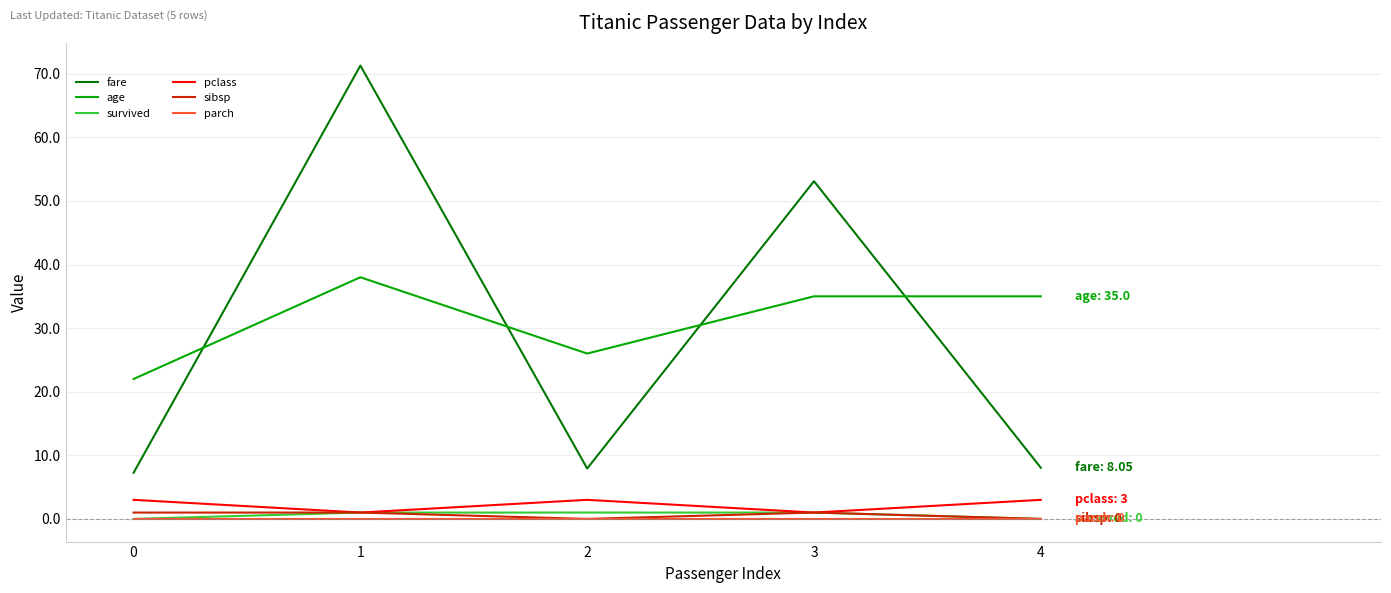

How many lines are shown in the chart?

6